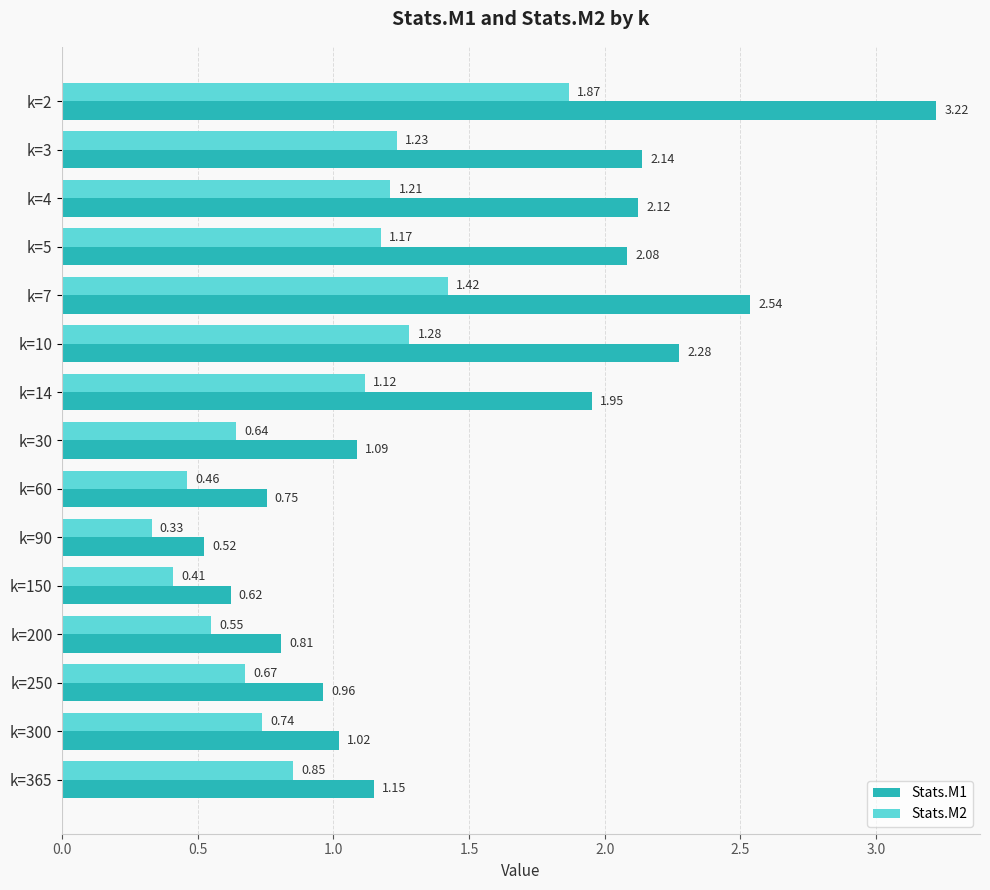

List the series in order of their peak value, lowest first.

Stats.M2, Stats.M1